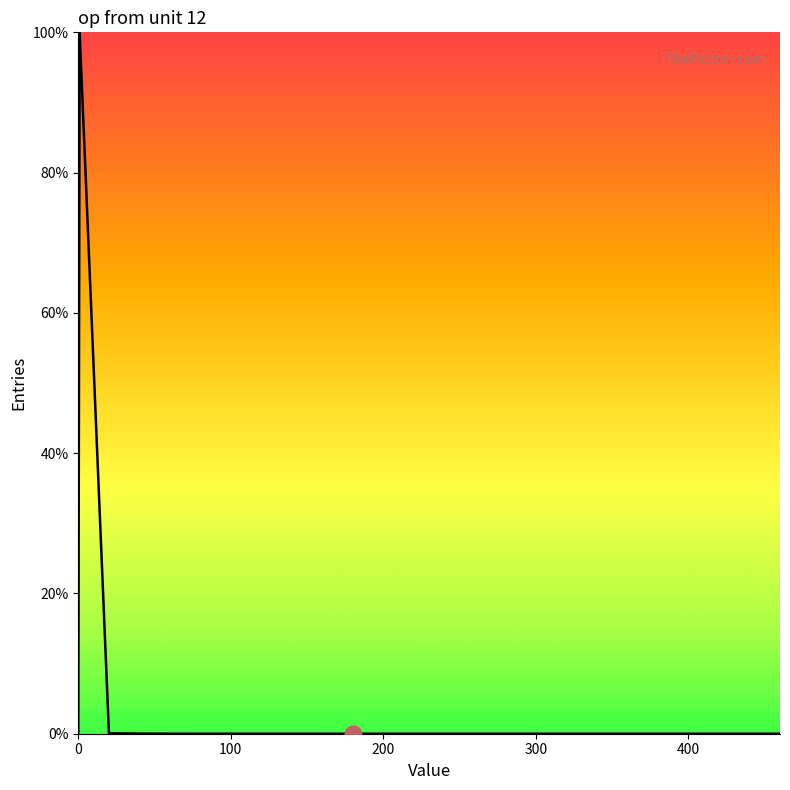

What is the maximum value shown in the chart?

100.0